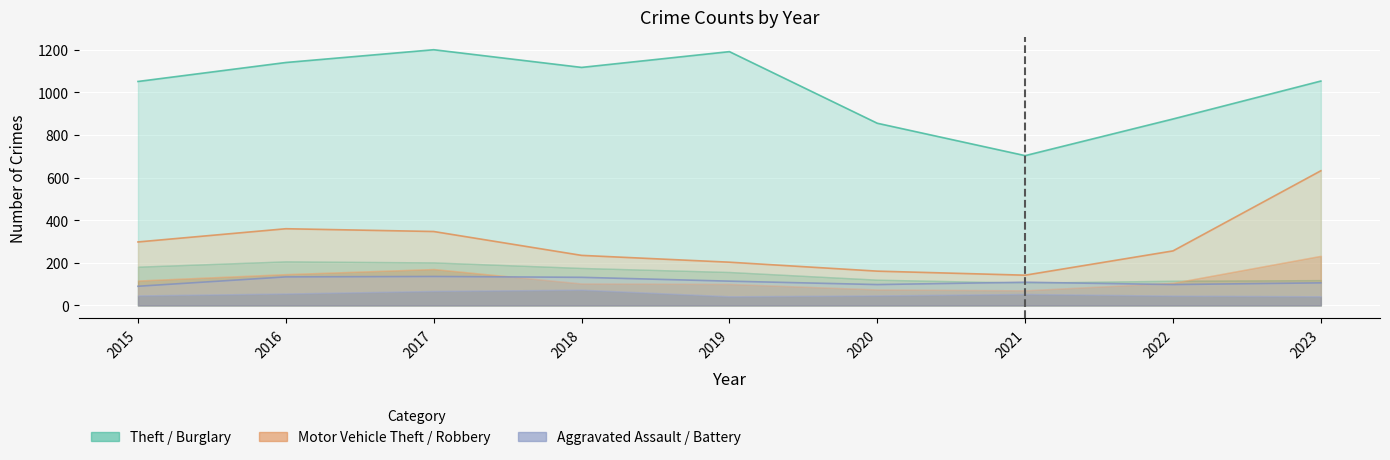

True or false: Theft has a value of 1785 at 2019.

False